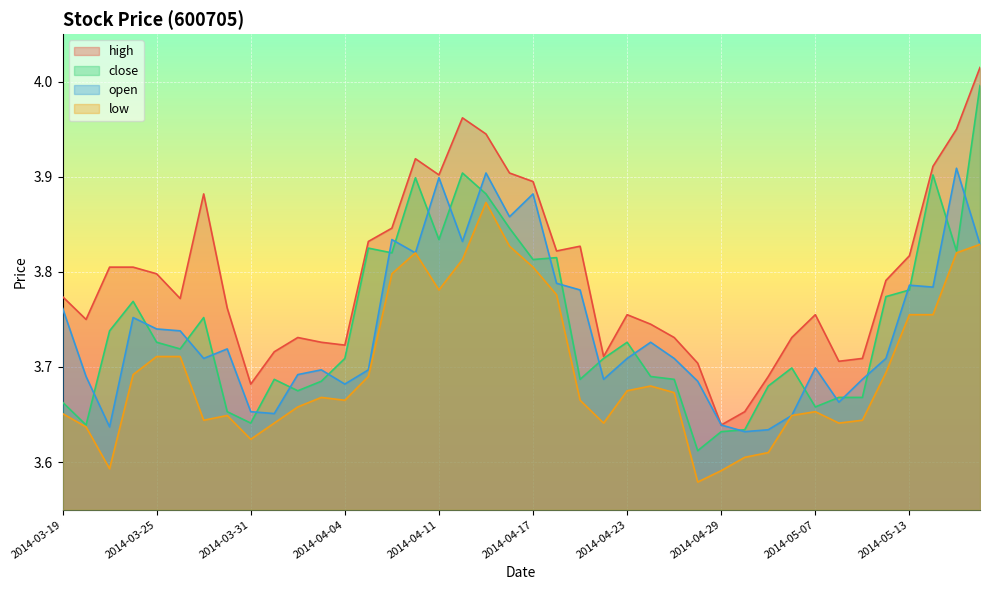

What is the minimum value shown in the chart?

3.6